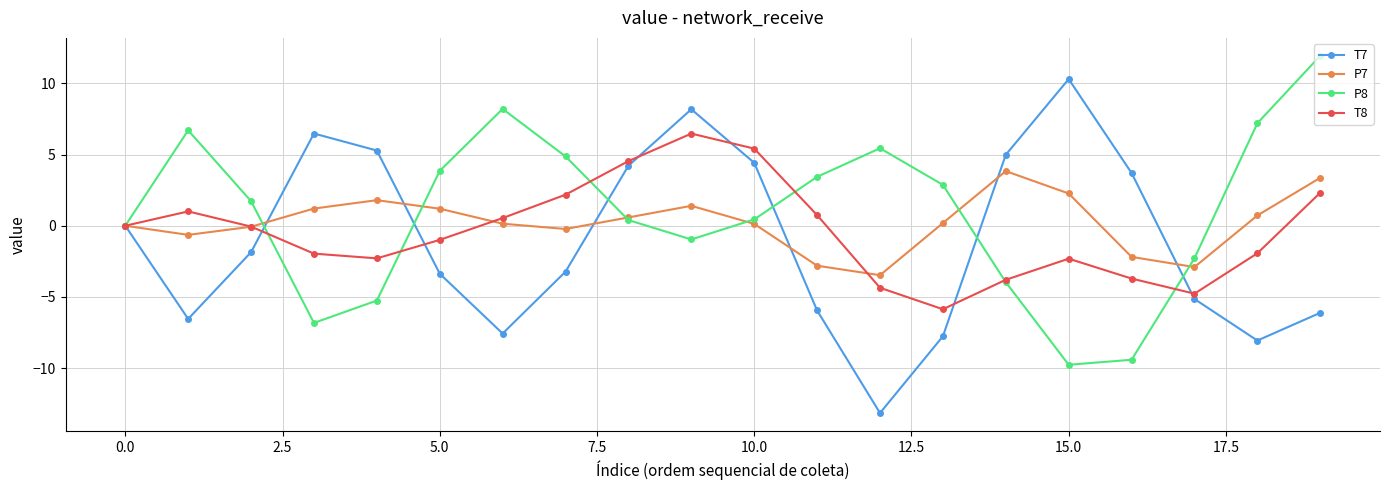

What is the difference between the maximum and minimum values in the T7 series?

23.5